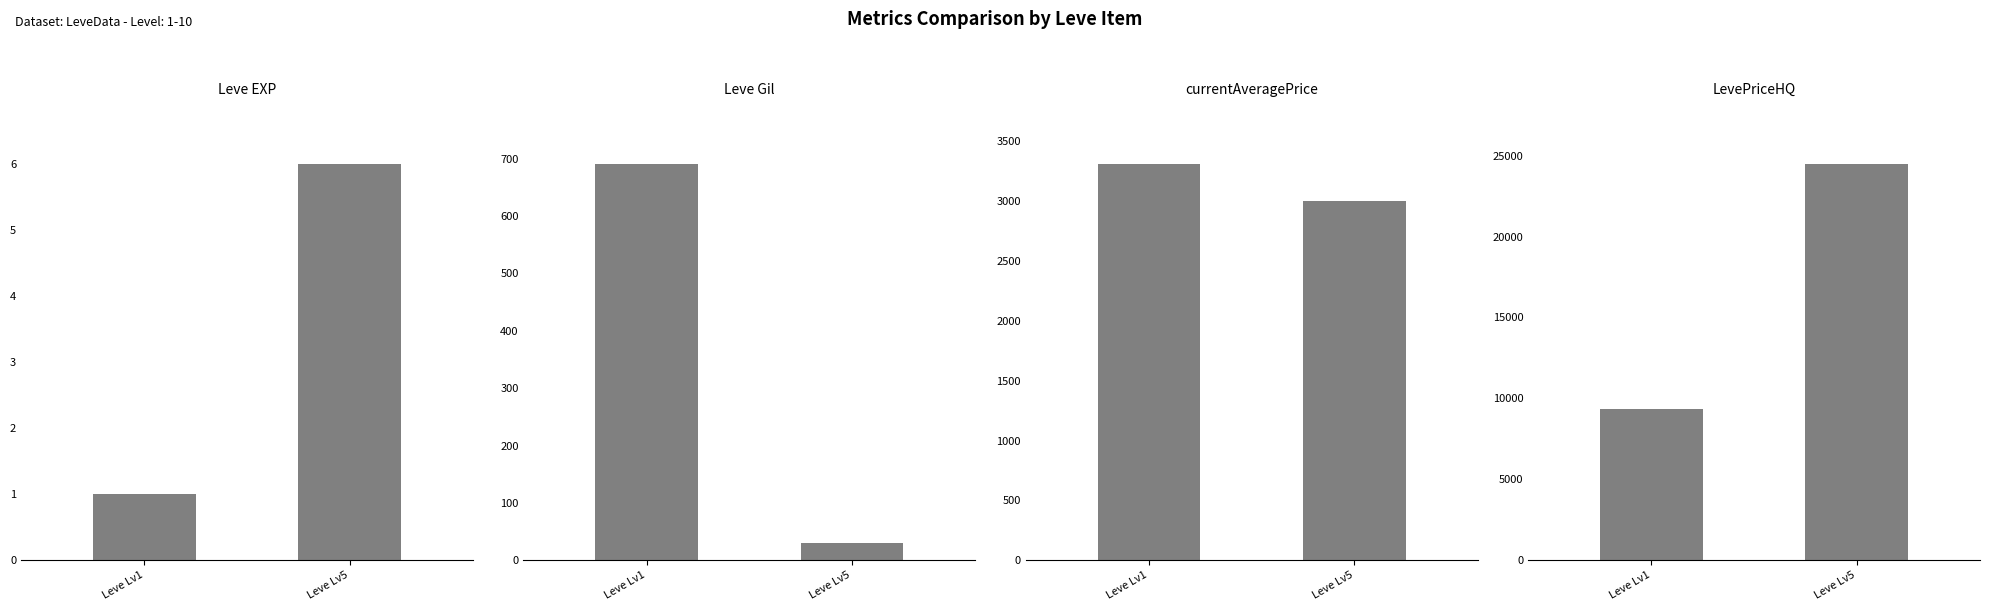

Reading right to left, list all the values displayed in this chart.

Leve EXP: 6	1
Leve Gil: 30	690
currentAveragePrice: 2999	3307
LevePriceHQ: 24450	9333